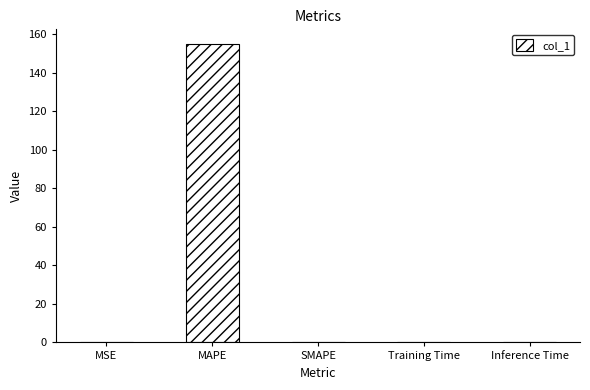

What is the maximum value shown in the chart?

154.7